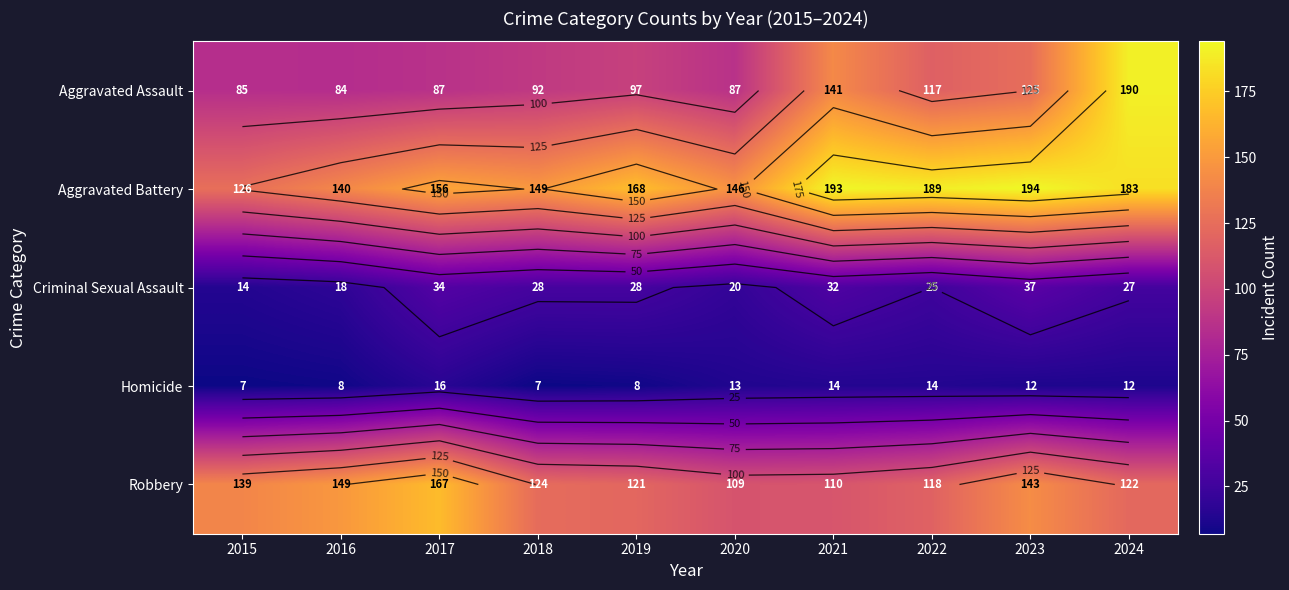

Read the Aggravated Assault value at 2021.

141